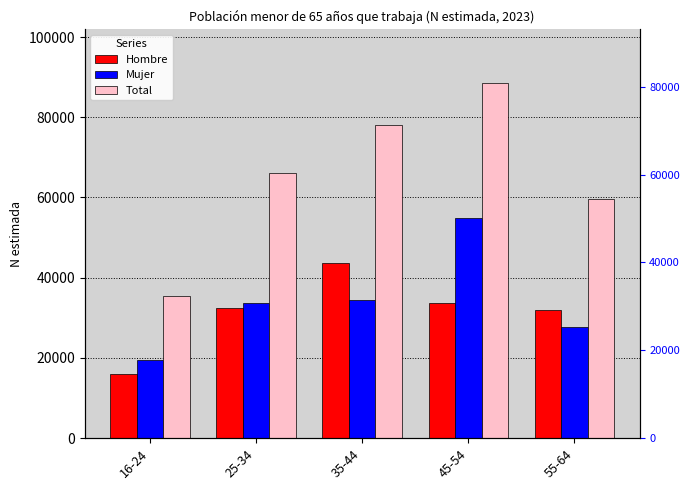

At which category is the sum across all series the highest?

45-54